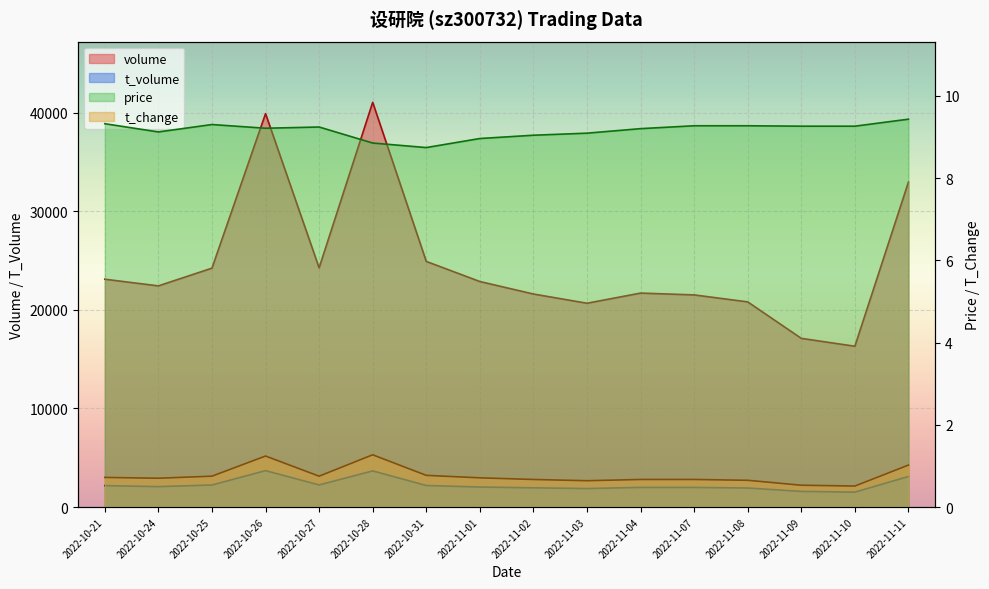

At which category is the sum across all series the highest?

2022-10-28